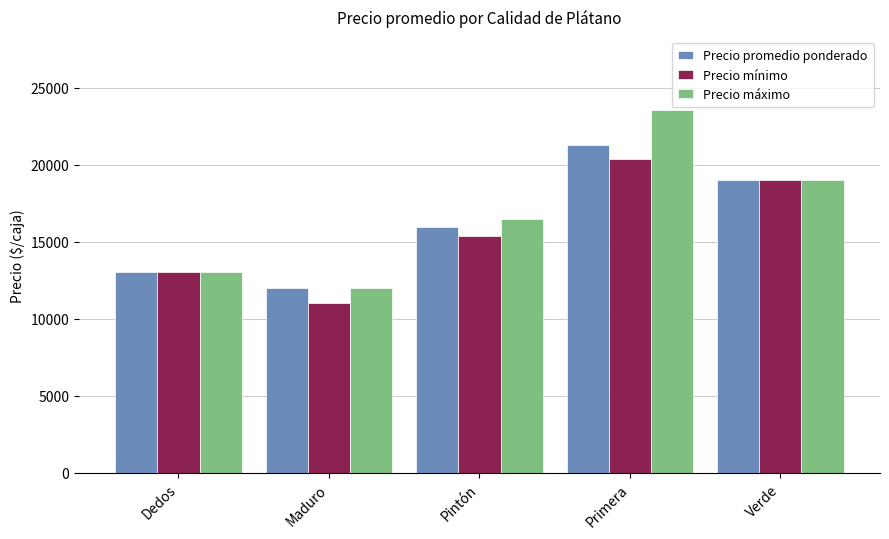

What are all the series names shown in the legend?

Precio promedio ponderado, Precio mínimo, Precio máximo